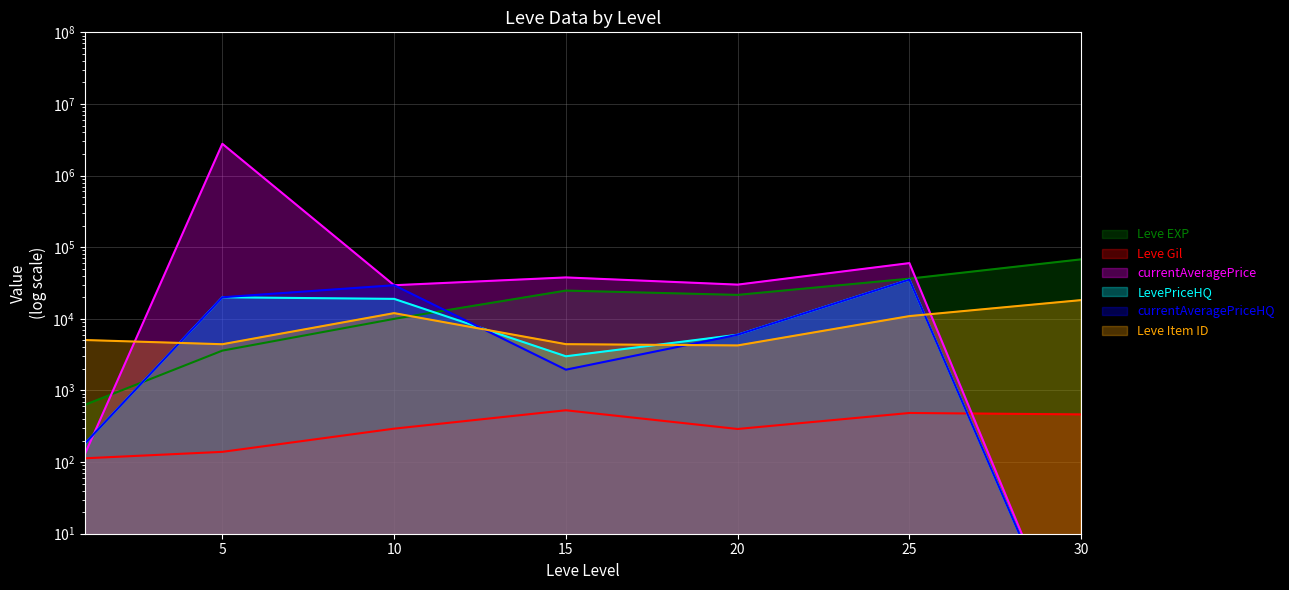

What is the minimum value for Leve Item ID?

4254.0